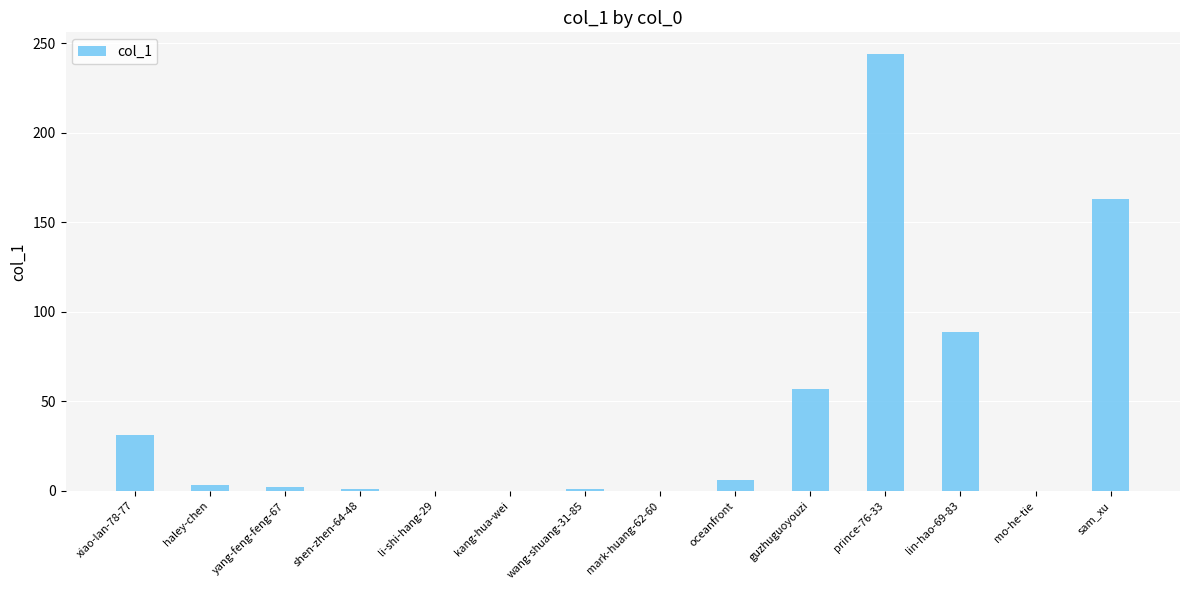

Which has a higher value, lin-hao-69-83 or oceanfront?

lin-hao-69-83